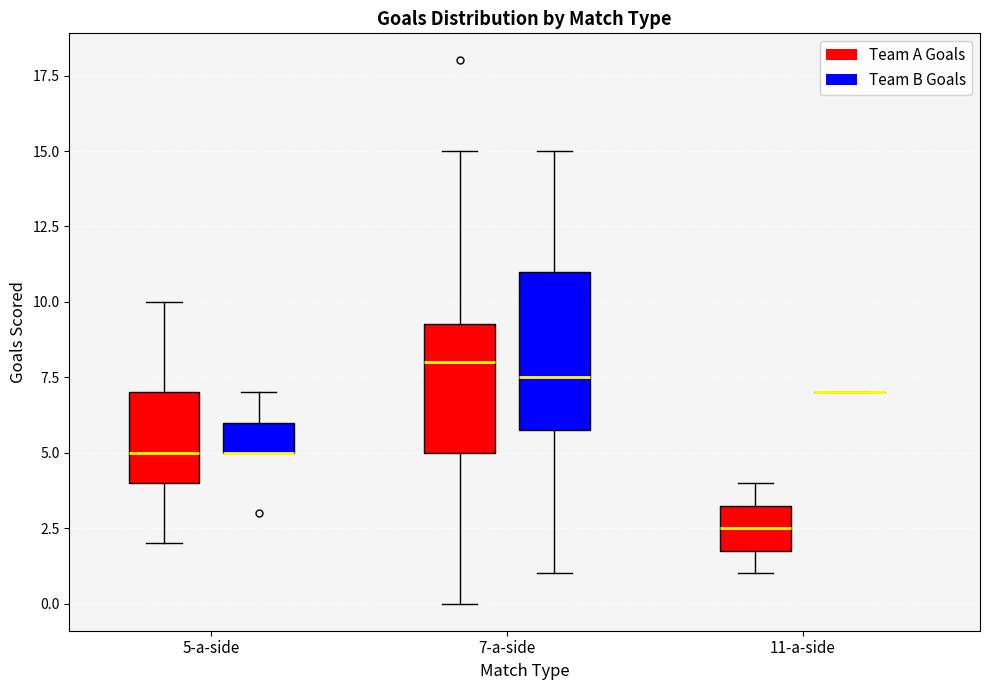

Reading left to right, read every box against the y-axis: the position of its median line, the range the box covers, and the ends of its whiskers. The values are not printed on the chart, so give them approximately, as read against the axis.

5-a-side (Team A Goals): median 5.0, box 4.0 to 7.0, whiskers 2.0 to 10.0
5-a-side (Team B Goals): median 5.0 (drawn on the box's lower edge), box 5.0 to 6.0, whiskers 5.0 to 7.0
7-a-side (Team A Goals): median 8.0, box 5.0 to 9.5, whiskers 0.0 to 15.0
7-a-side (Team B Goals): median 7.5, box 6.0 to 11.0, whiskers 1.0 to 15.0
11-a-side (Team A Goals): median 2.5, box 2.0 to 3.5, whiskers 1.0 to 4.0
11-a-side (Team B Goals): box collapsed to a line at 7.0, whiskers 7.0 to 7.0